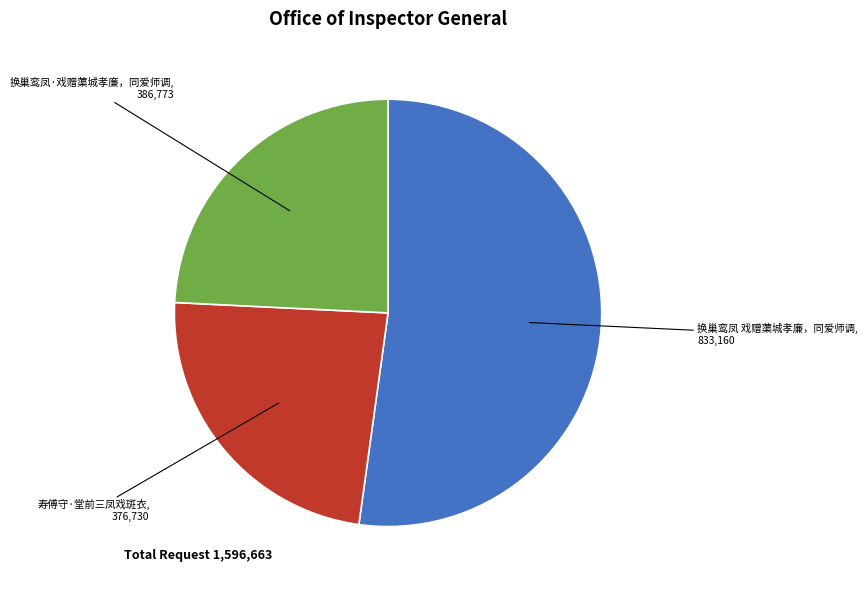

Does any single category account for the majority?

Yes